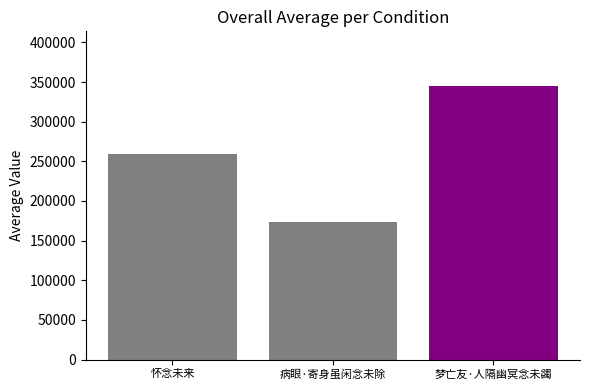

How many values are below 259209?

1